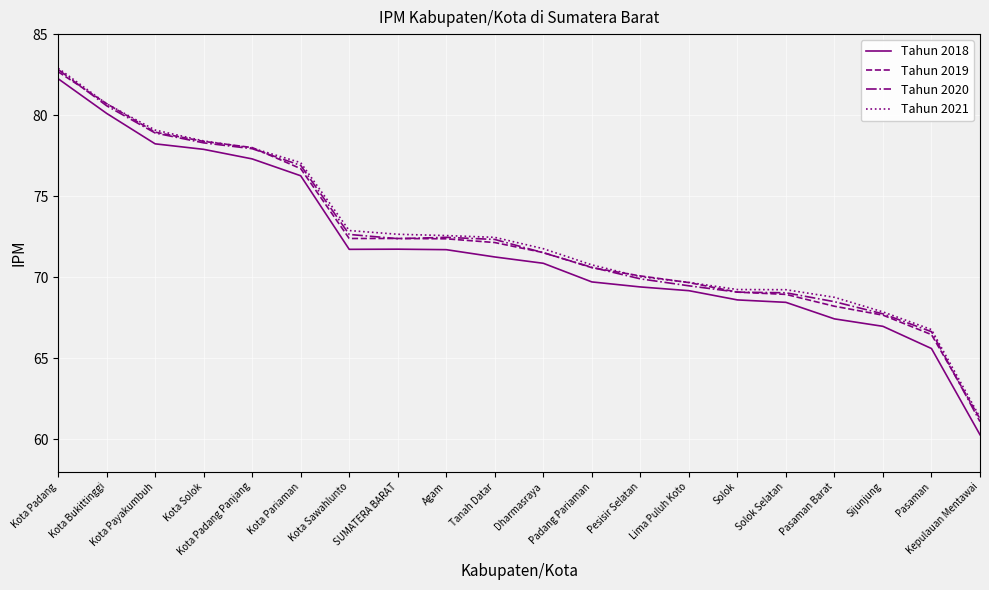

Does the chart have visible grid lines?

Yes